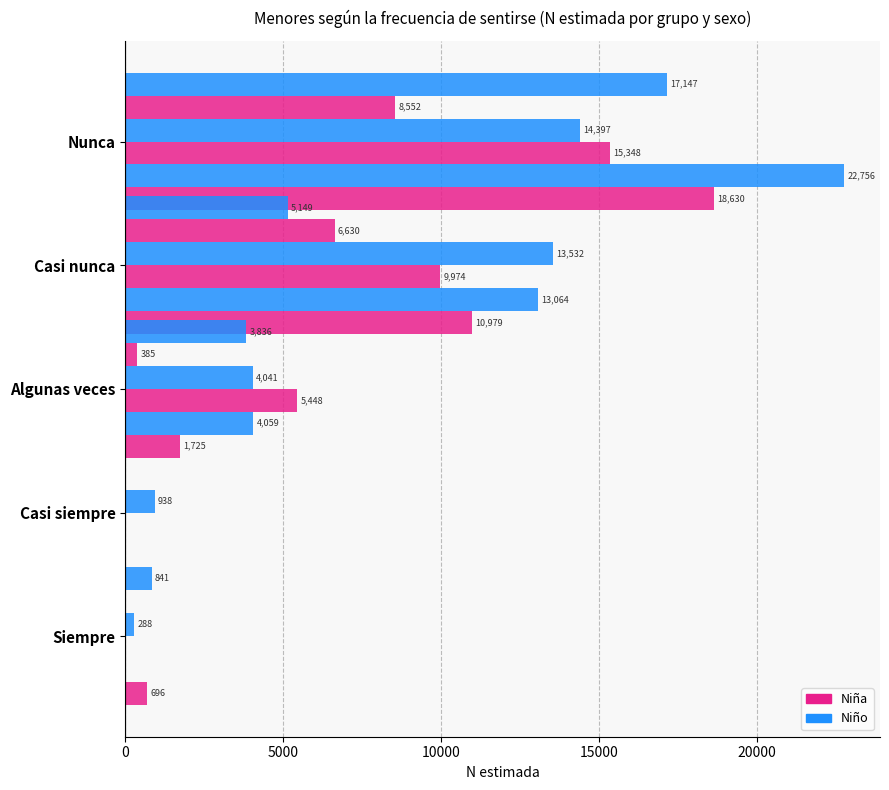

What is the approximate value of Grupo IV y V - Niña (N estimada) at Casi nunca?

6630